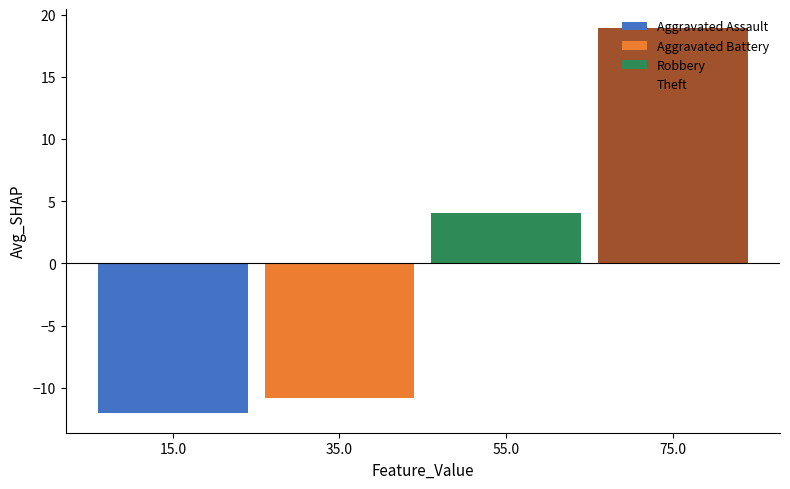

What is the smallest value displayed?

-12.1